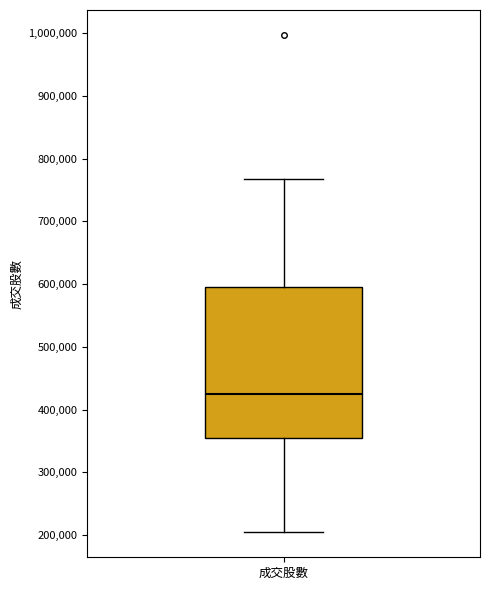

Read this box plot against the y-axis: the position of the median line, the range covered by the box, and the ends of both whiskers. The values are not printed on the chart, so give them approximately, as read against the axis.

median 420000, box 350000 to 590000, whiskers 200000 to 770000